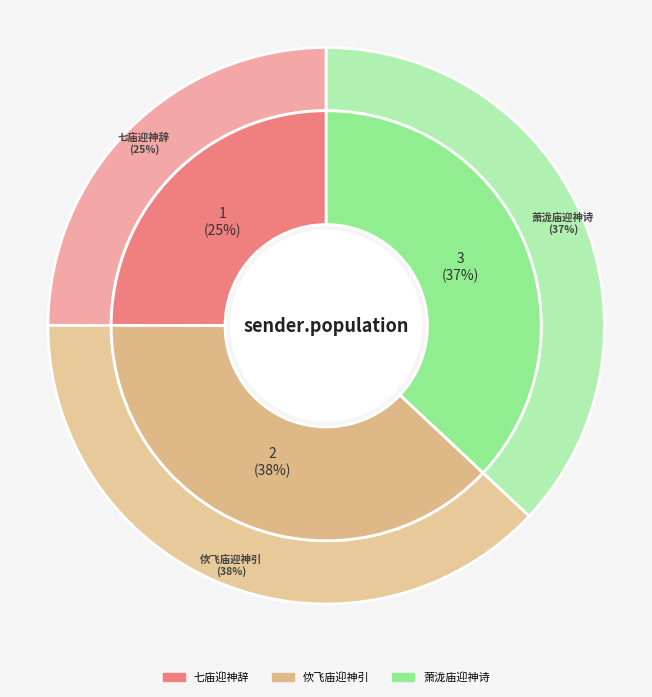

True or false: 佽飞庙迎神引 accounts for 38% of the total.

True